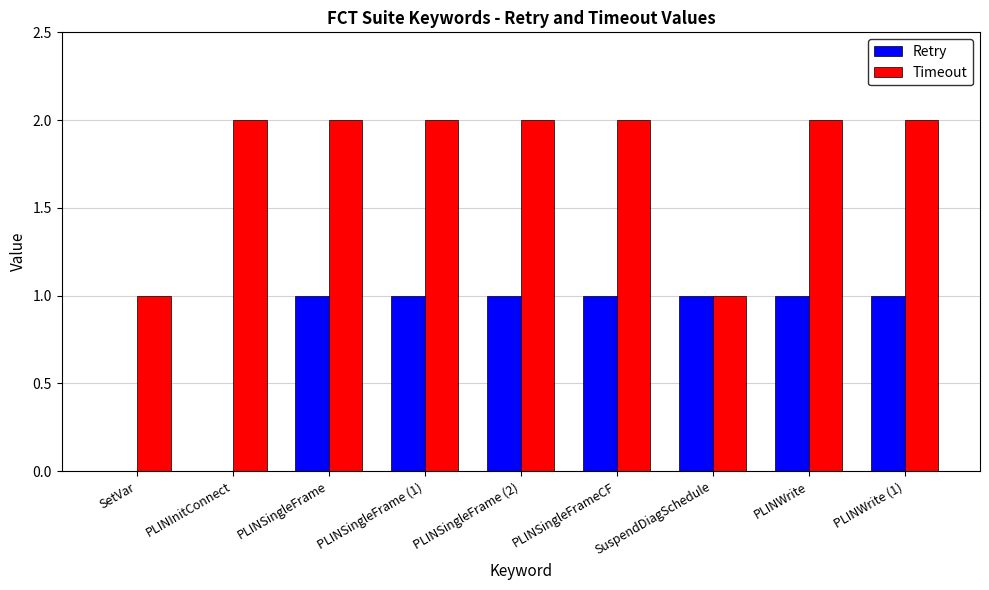

Which series has the largest total across all categories?

Timeout